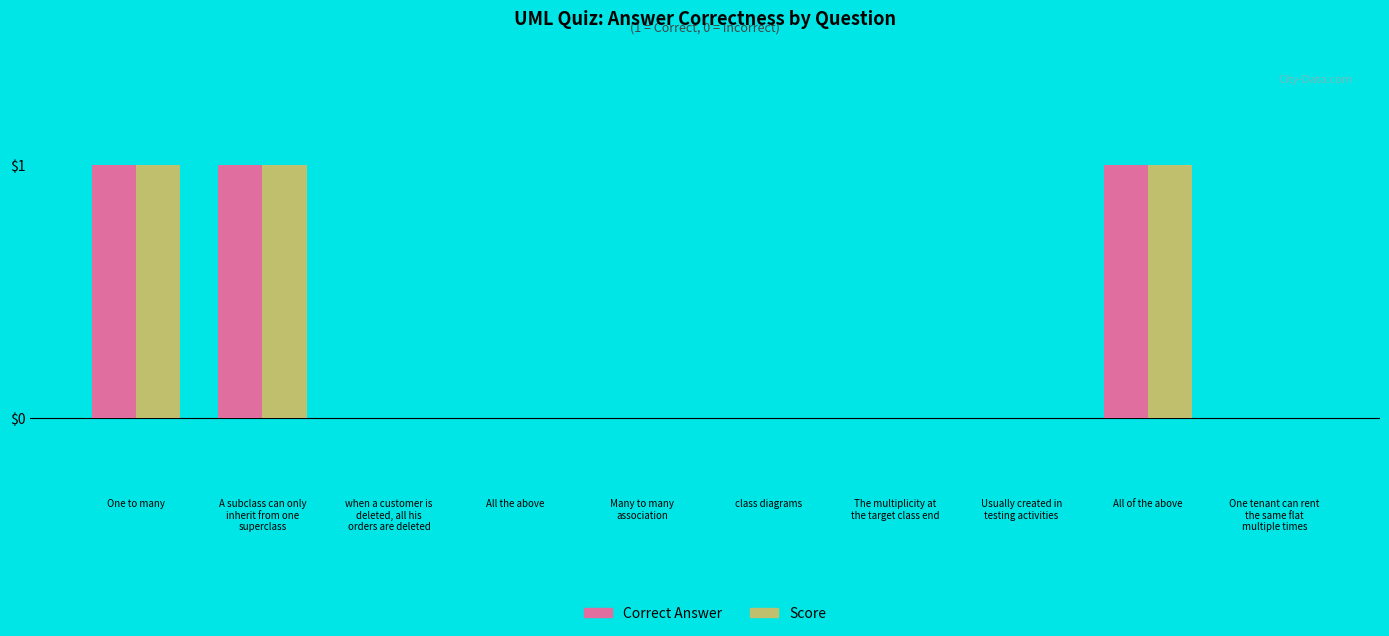

The Correct Answer series shows 1 at All of the above. True or false?

True